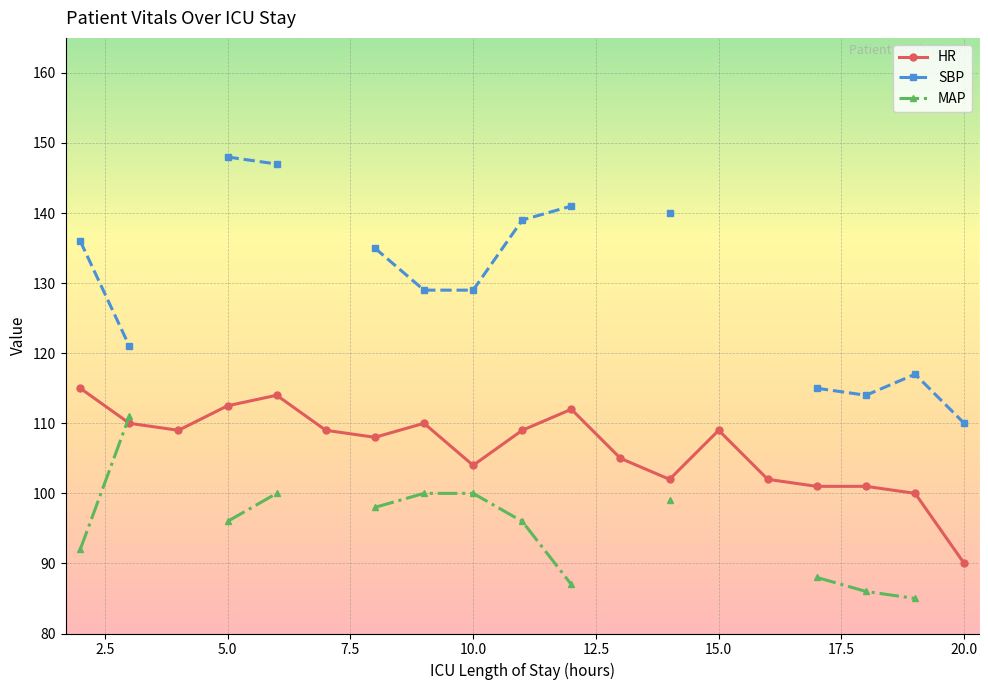

Rank the series by their maximum value, from highest to lowest.

SBP, HR, MAP